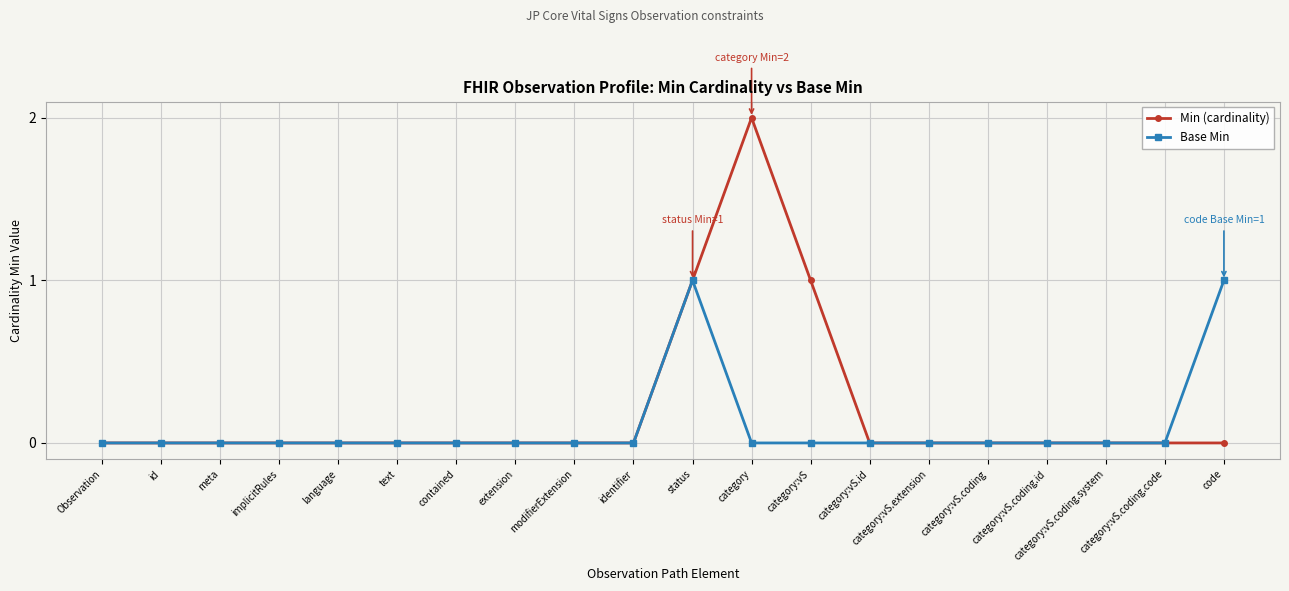

List the series in order of their peak value, highest first.

Min (cardinality), Base Min